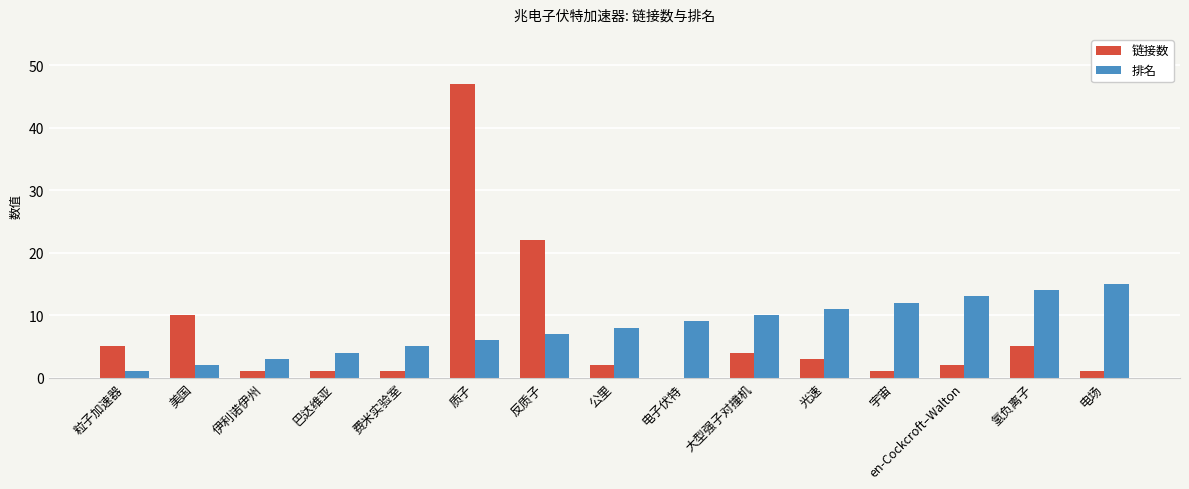

True or false: 链接数 has a value of 2 at 氢负离子.

False